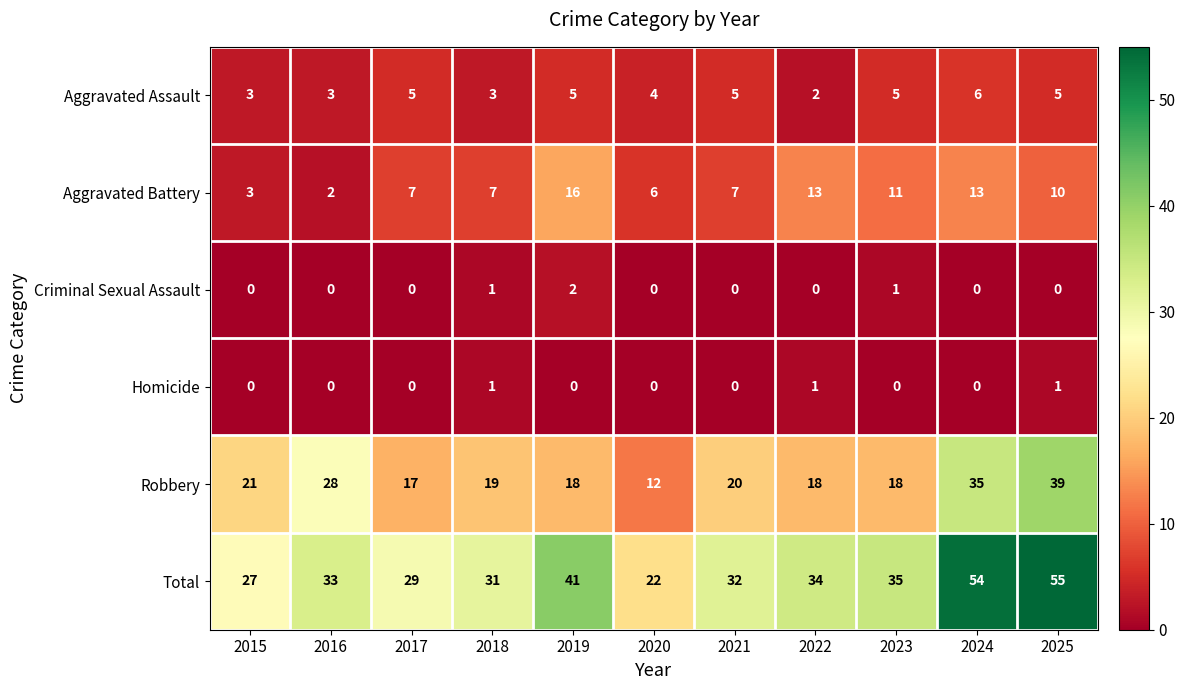

What is the difference between the maximum and second lowest values in the Aggravated Assault series?

3